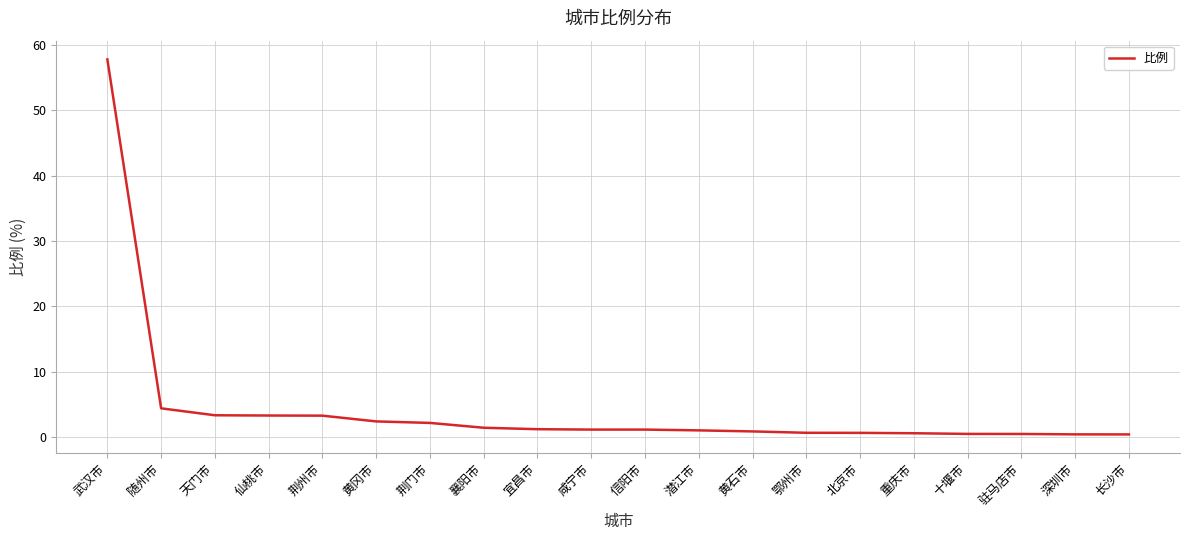

The chart shows a value of 2.4 at 黄冈市. True or false?

True